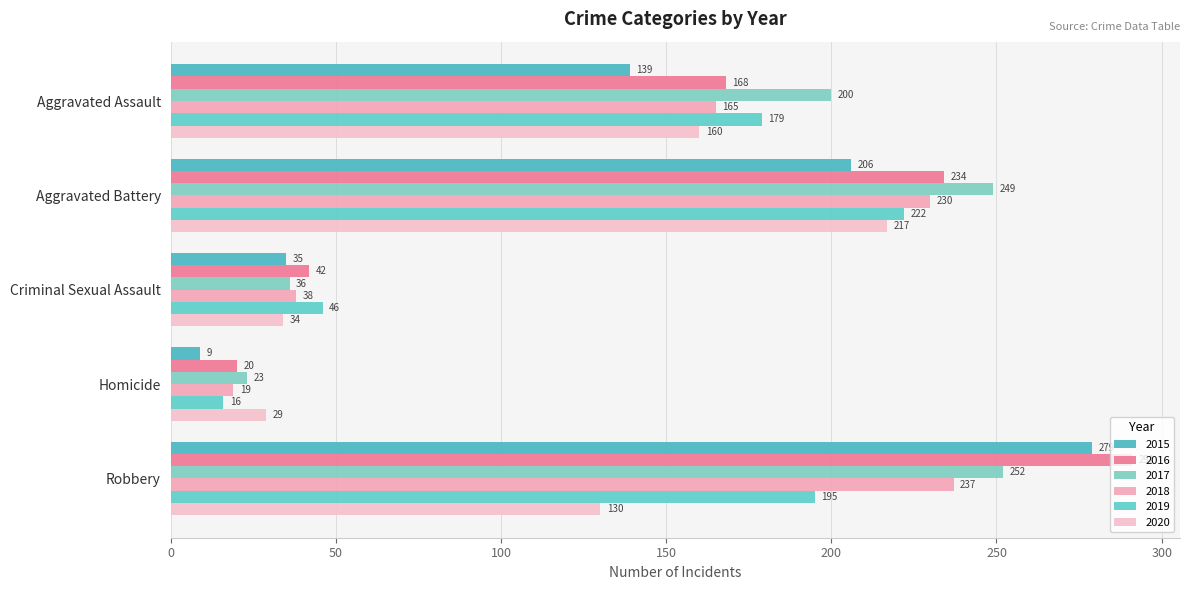

Reading left to right, extract all data points from this chart.

2015: 139	206	35	9	279
2016: 168	234	42	20	291
2017: 200	249	36	23	252
2018: 165	230	38	19	237
2019: 179	222	46	16	195
2020: 160	217	34	29	130